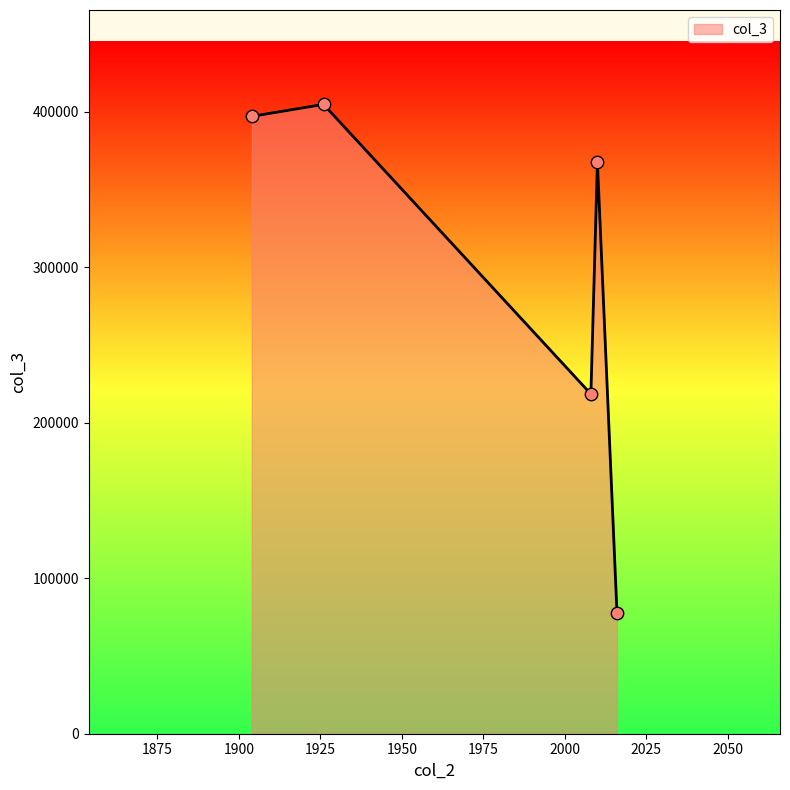

True or false: the data has more than 2 interior local peaks.

False